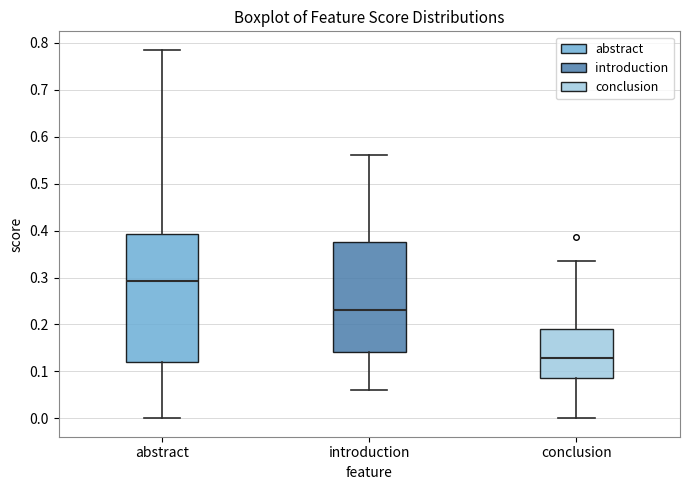

Where does the upper whisker of the box for introduction end on the y-axis? The values are not printed on the chart, so give them approximately, as read against the axis.

0.56